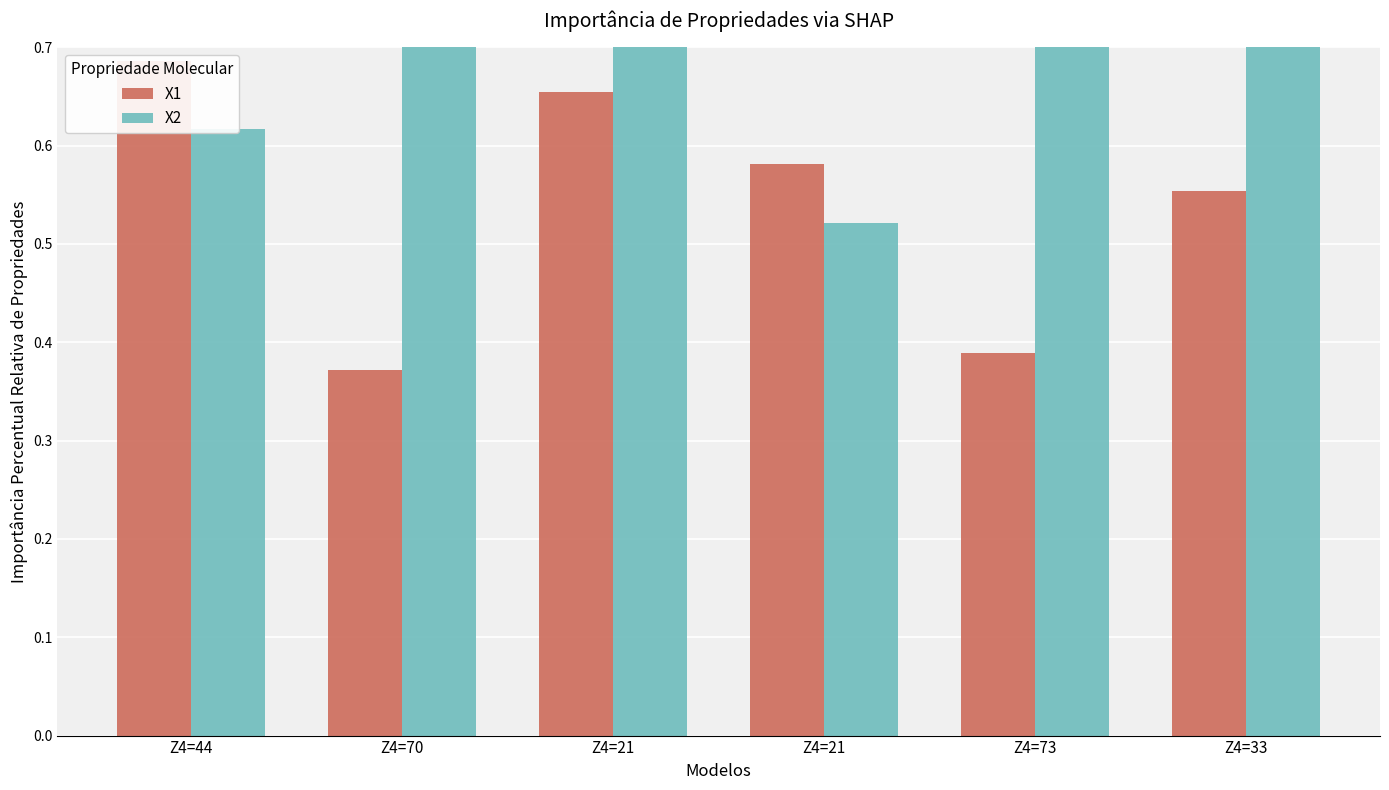

Rank the categories by X2 value from highest to lowest.

Z4=73, Z4=70, Z4=33, Z4=21, Z4=44, Z4=21